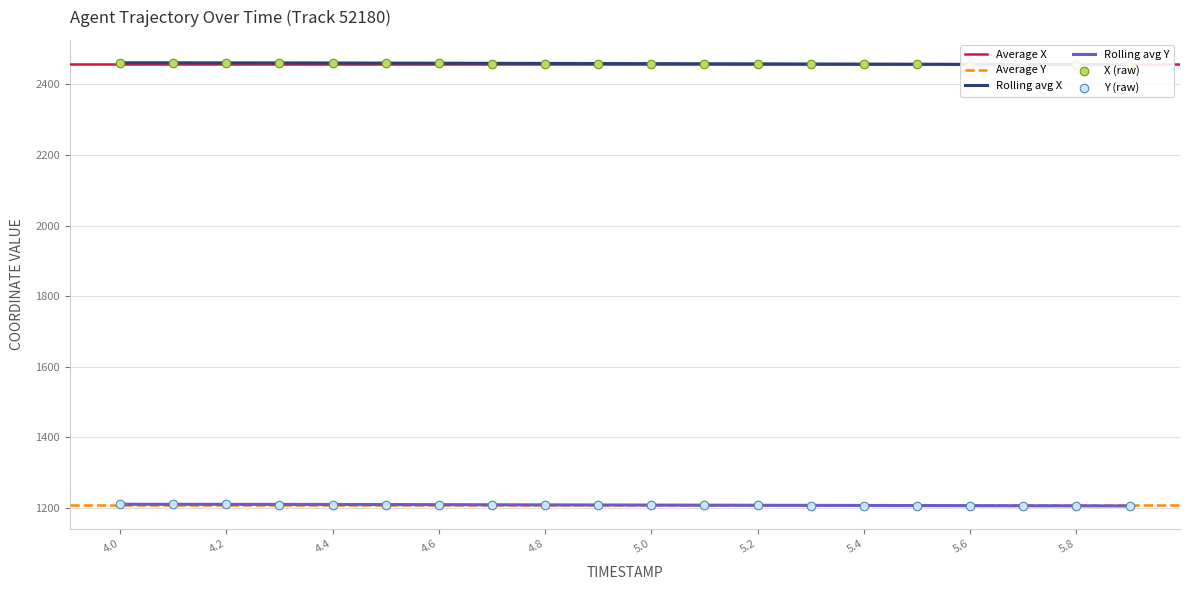

Which series contains the highest Y value?

X